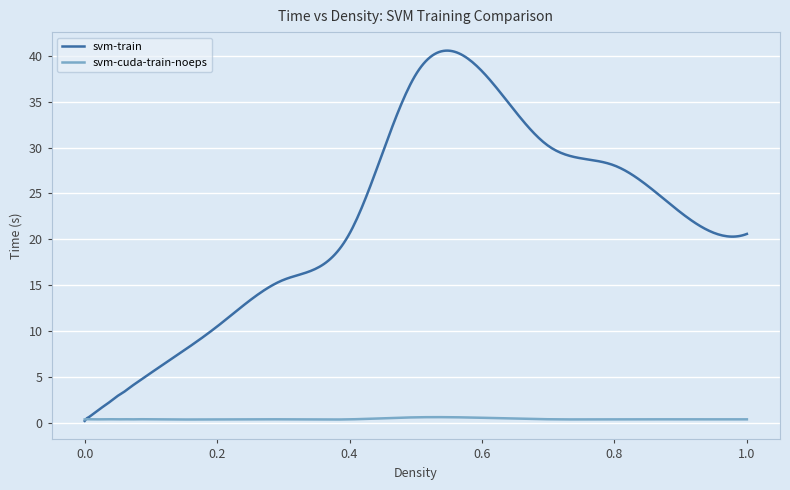

Which series ends up on top after the final intersection of svm-cuda-train-noeps and svm-train?

svm-train